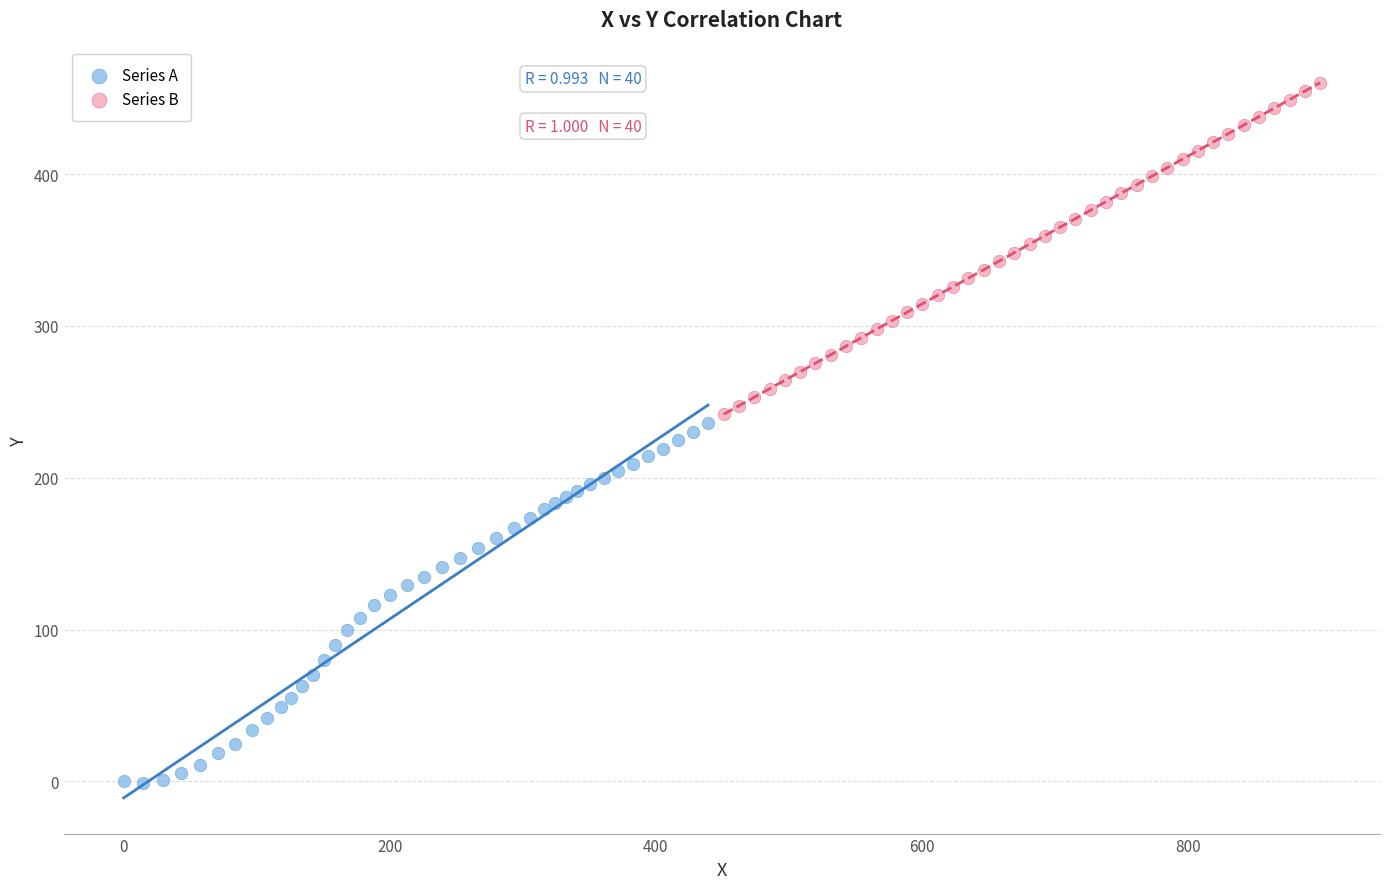

Which series reaches the minimum Y coordinate?

Series A